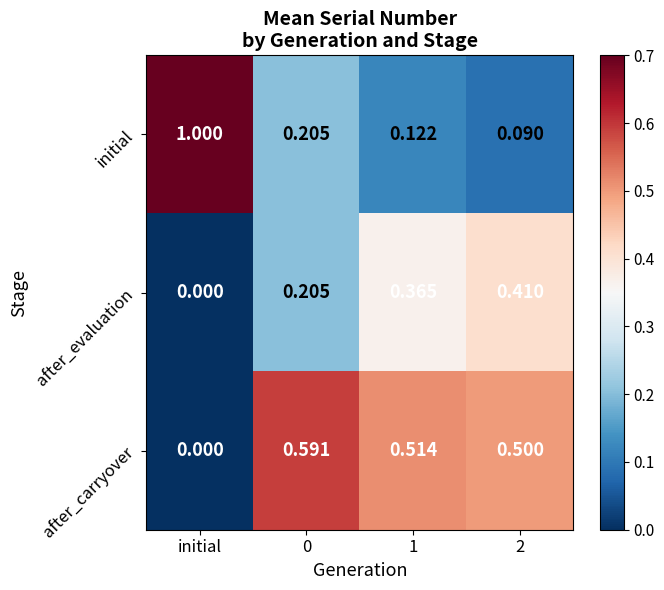

At which label does after_evaluation reach its minimum?

initial